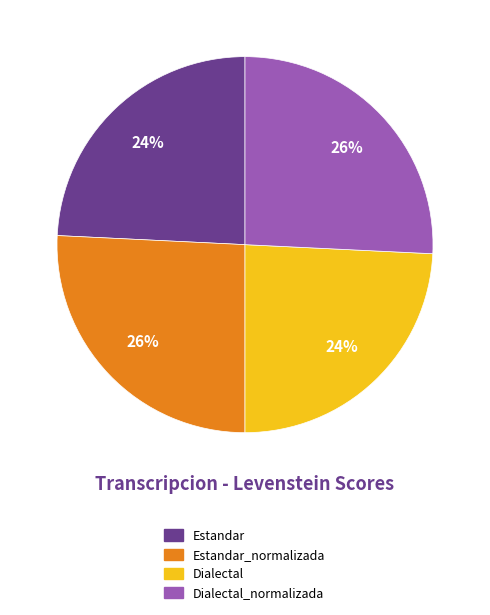

Is there a majority slice in this chart?

No